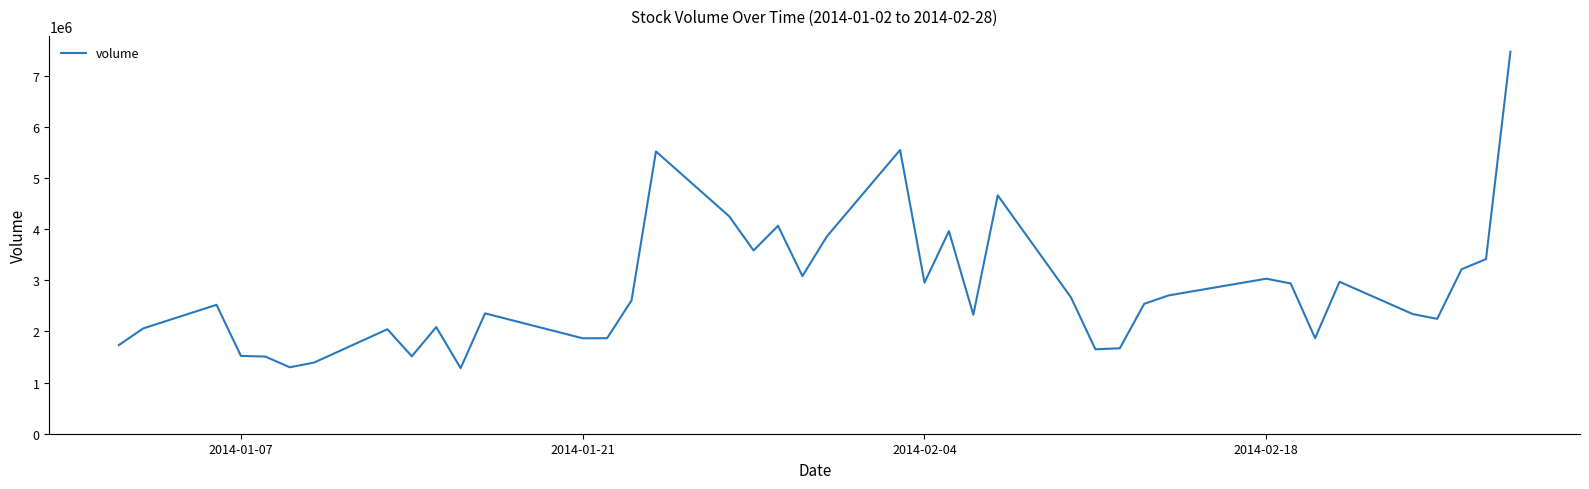

How many lines are shown in the chart?

1